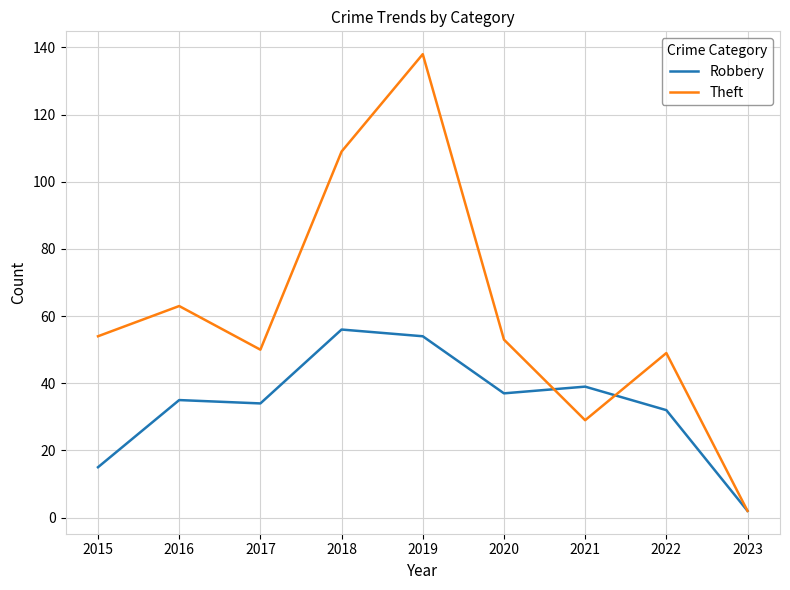

What is the sum of all Robbery values?

304